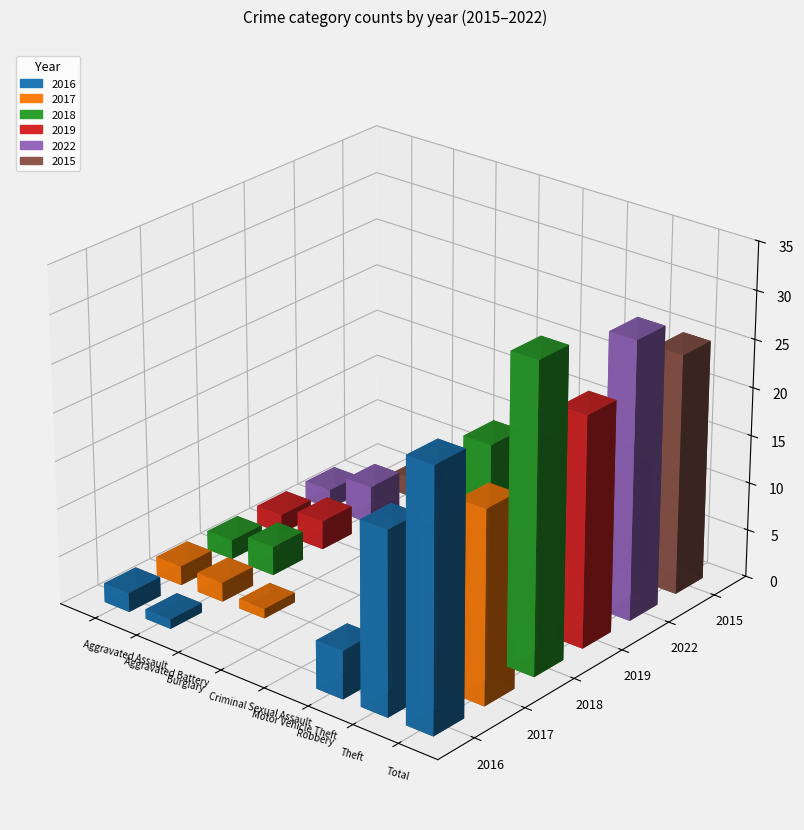

How many distinct data groups are displayed?

6